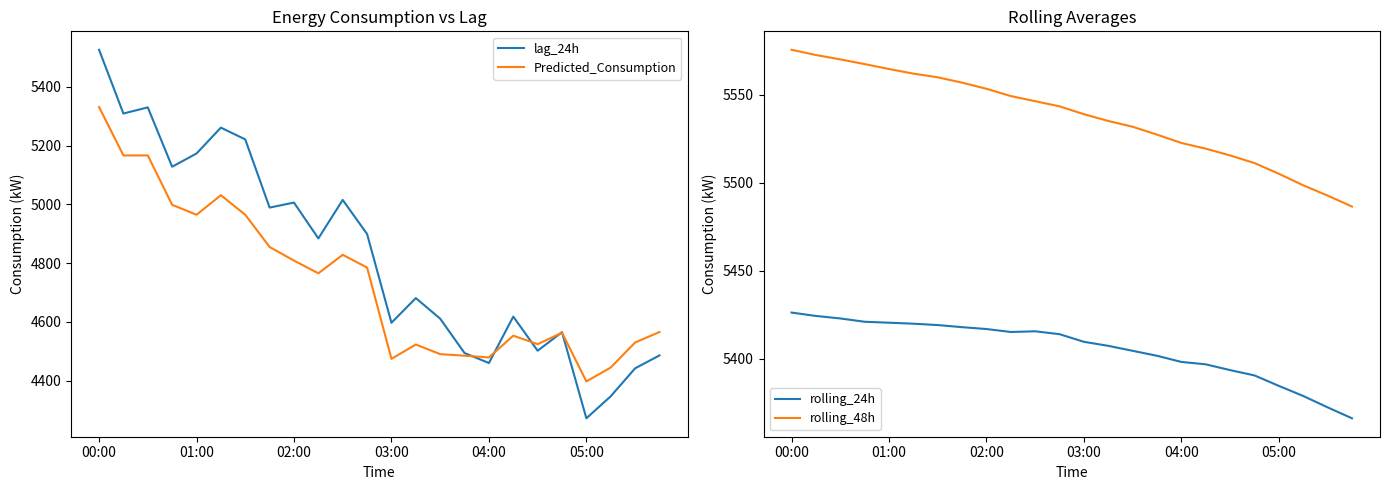

What is the greatest value displayed?

5575.7